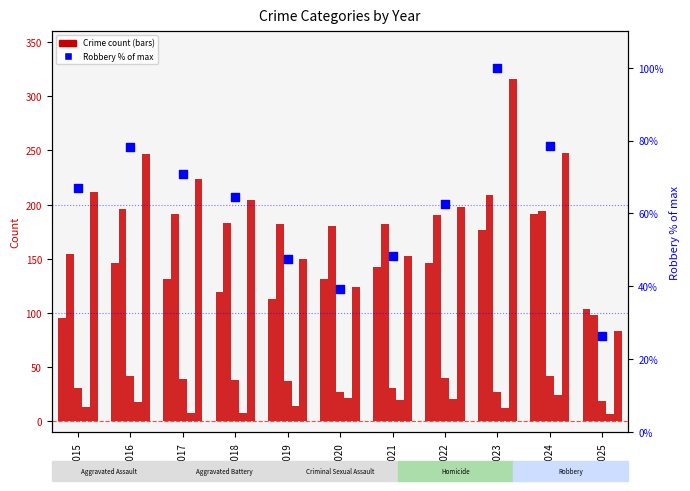

What is the total value across all series at 2016?

727.2